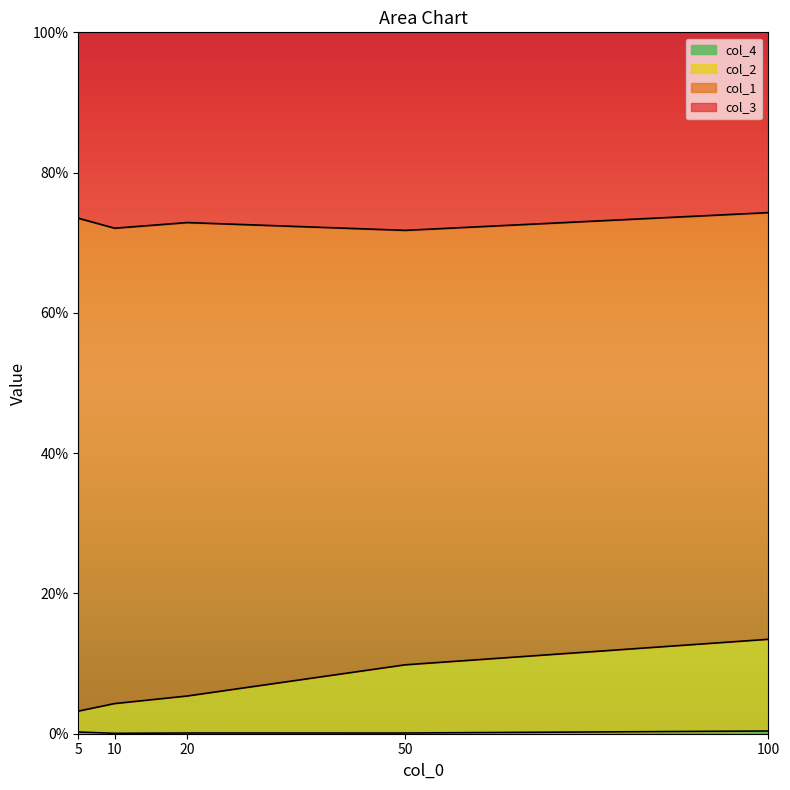

The value of col_2 at 10 is 0.1. True or false?

False